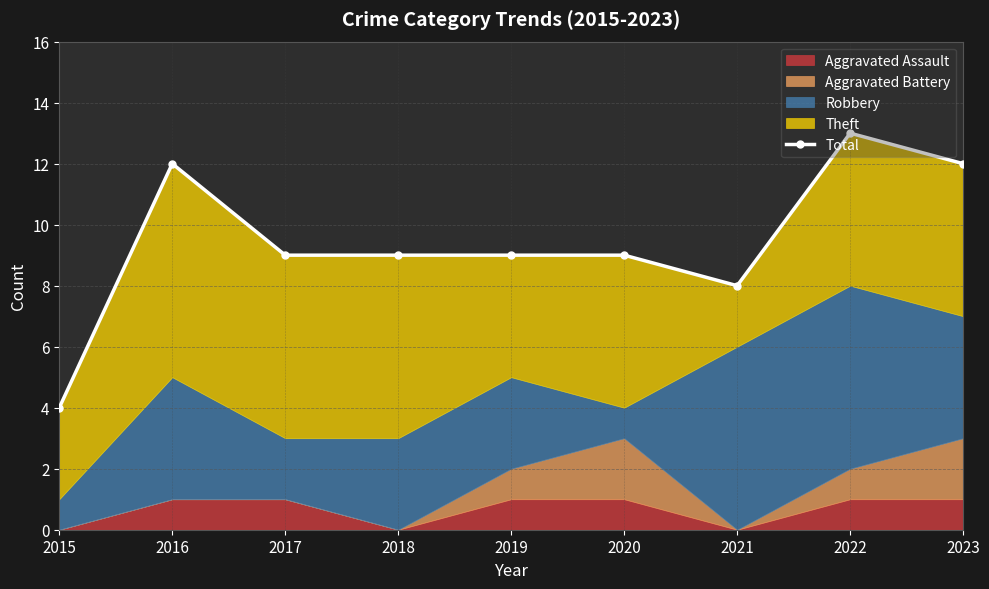

What is the value of the 9th point from the left?

12